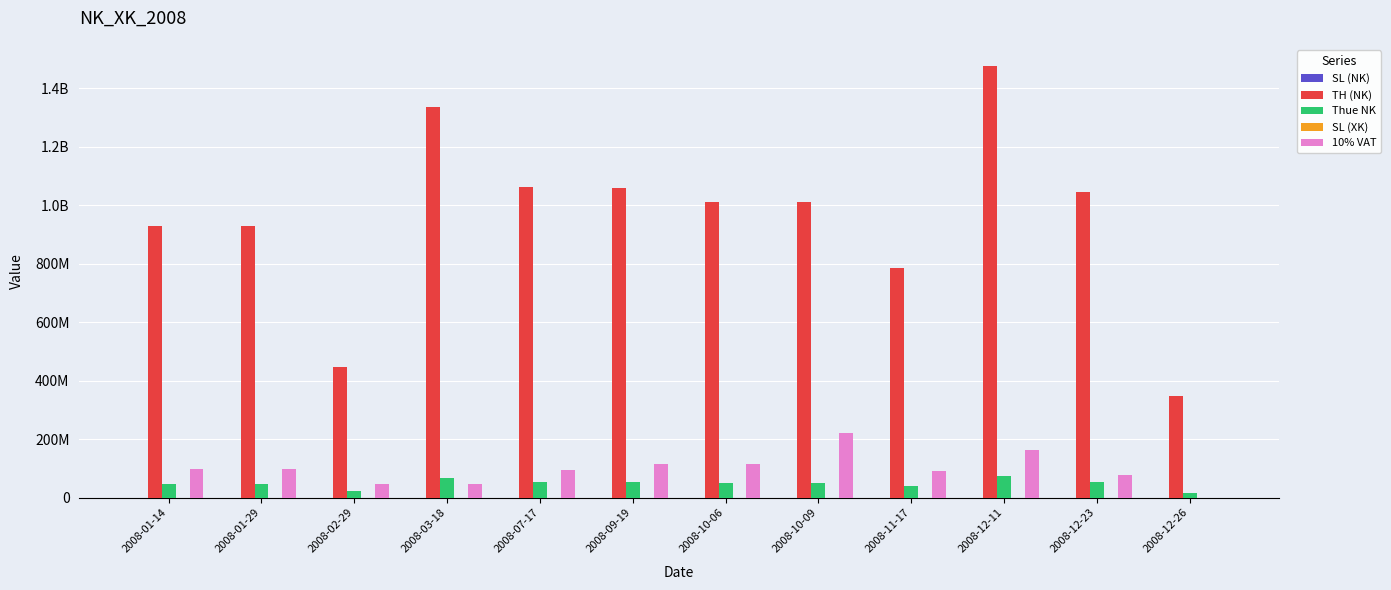

Read the SL (NK) value at 2008-10-06, to the nearest 10.

35200